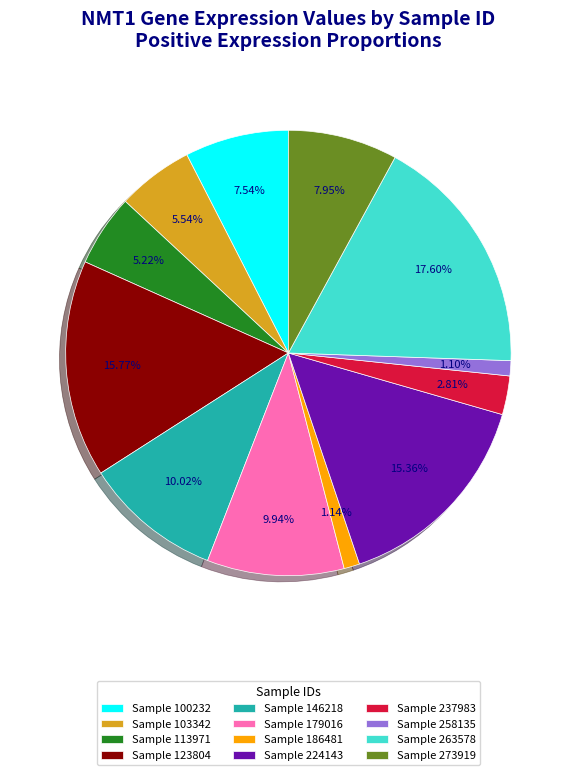

Is there any slice that represents more than half of the pie?

No